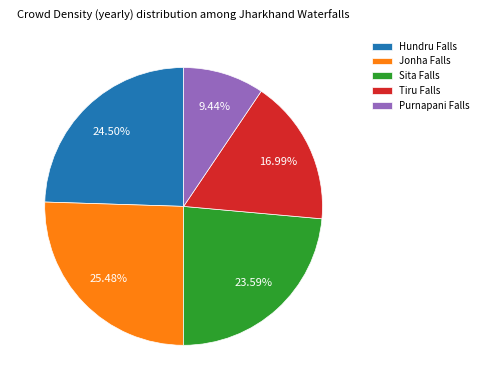

To the nearest percent, what is the difference between the largest and smallest slice percentages?

16%